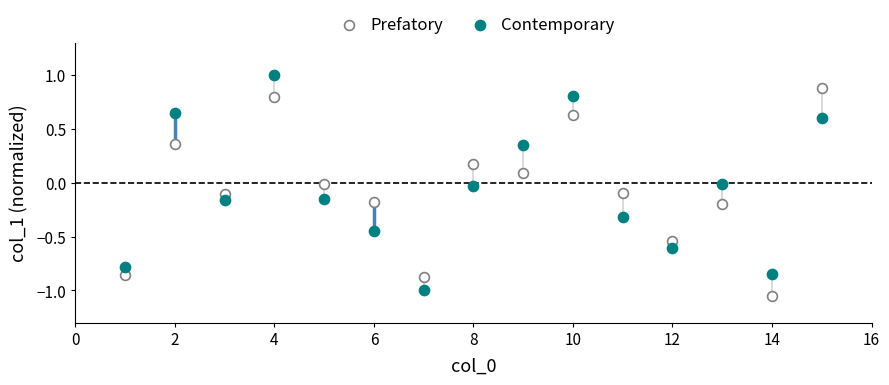

What are all the series names shown in the legend?

Prefatory, Contemporary